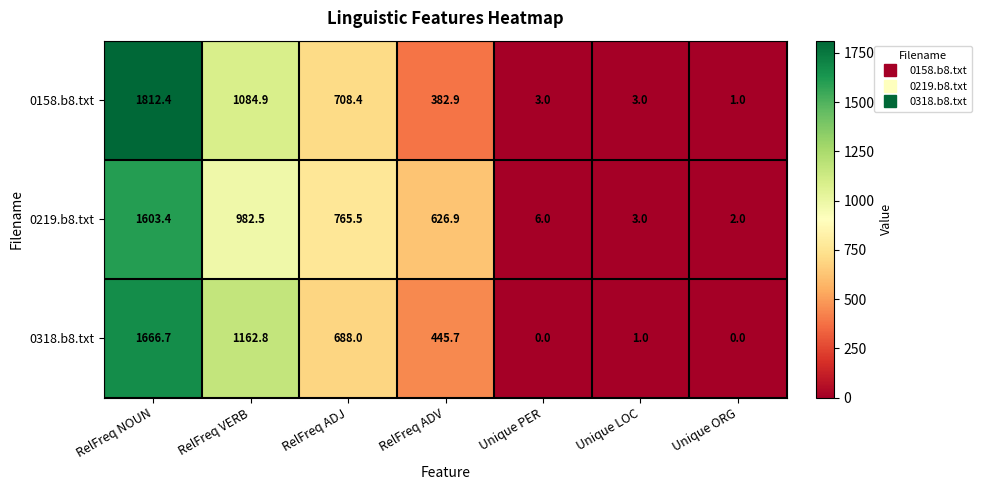

What is the sum of the 0318.b8.txt values at Unique ORG and RelFreq NOUN?

1666.7